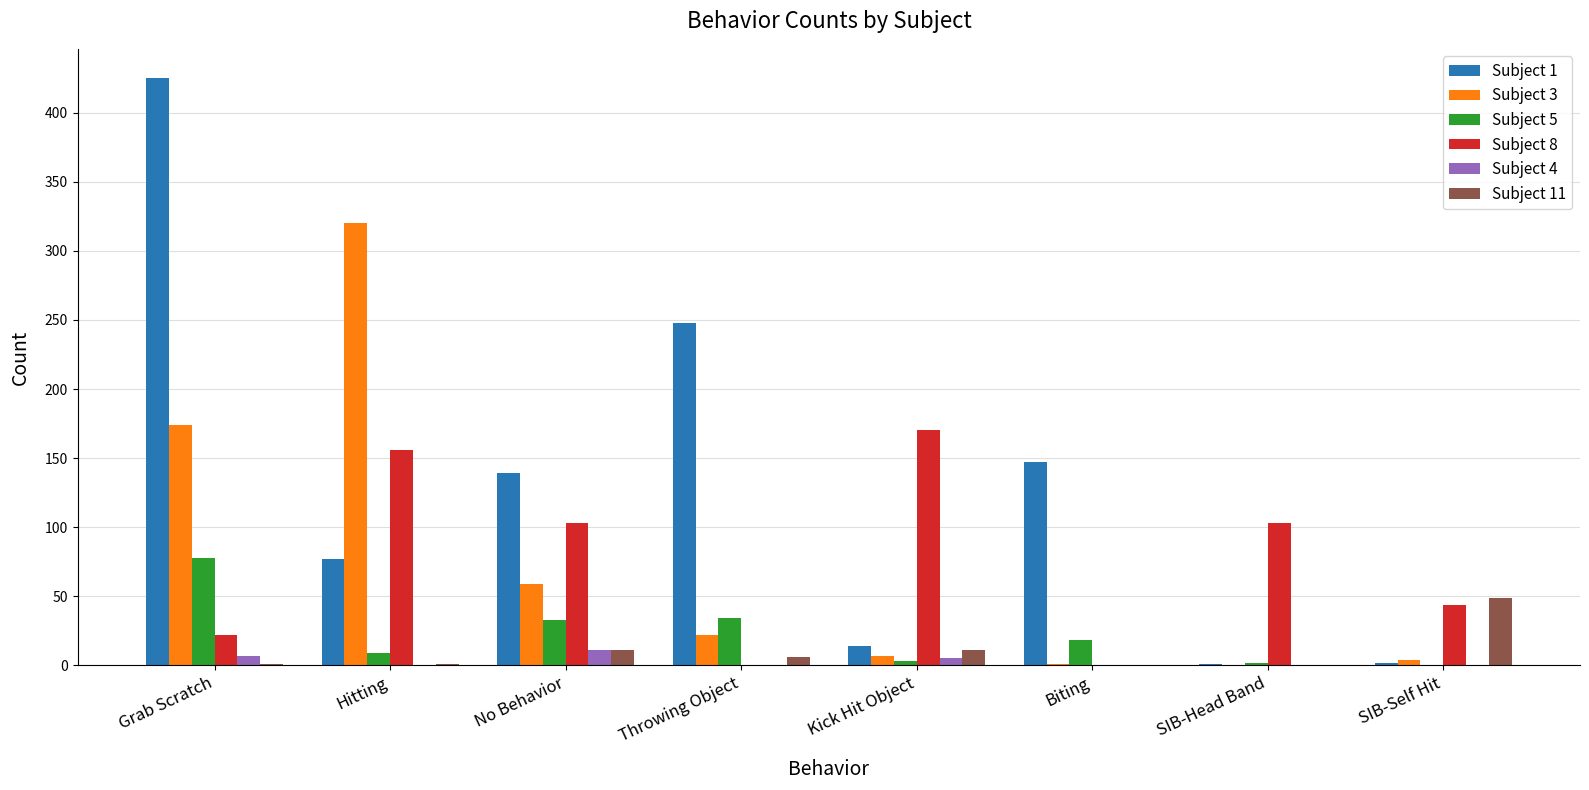

The Subject 3 series shows 59 at No Behavior. True or false?

True